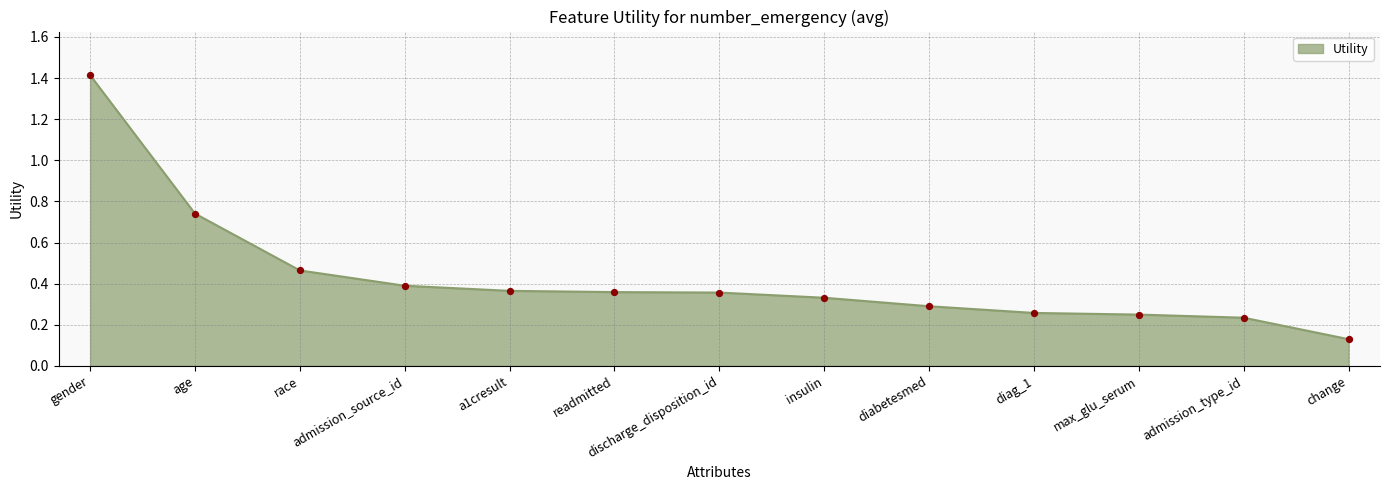

Which has a higher value, age or gender?

gender